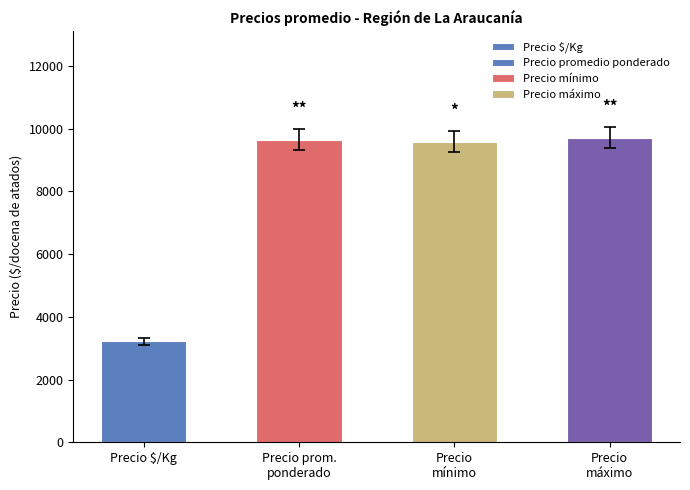

What position from the right is Precio $/Kg?

4